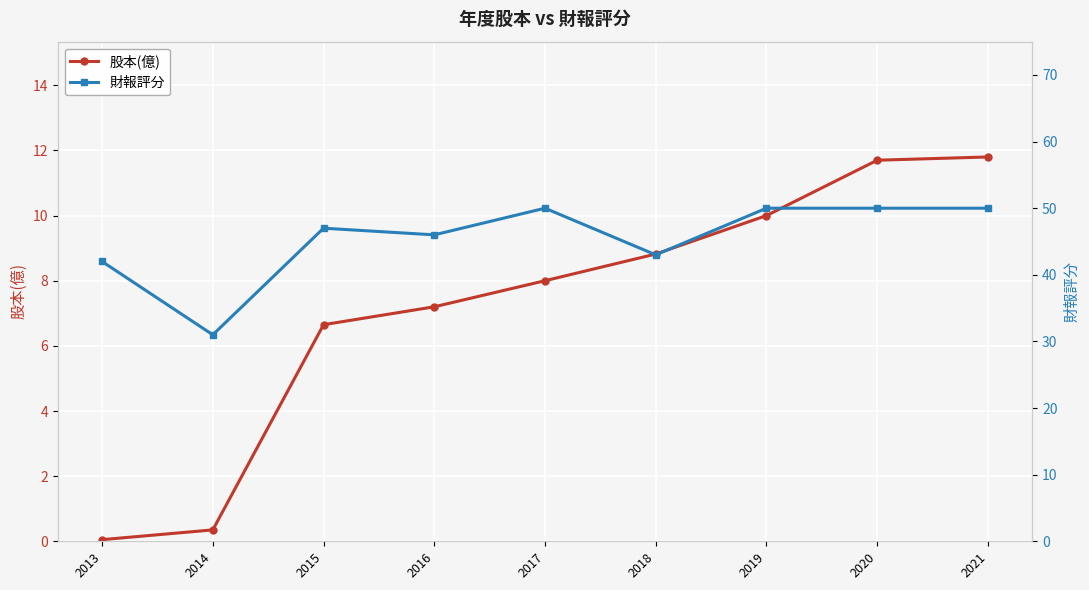

At which label is 財報評分 closest to 40?

2013